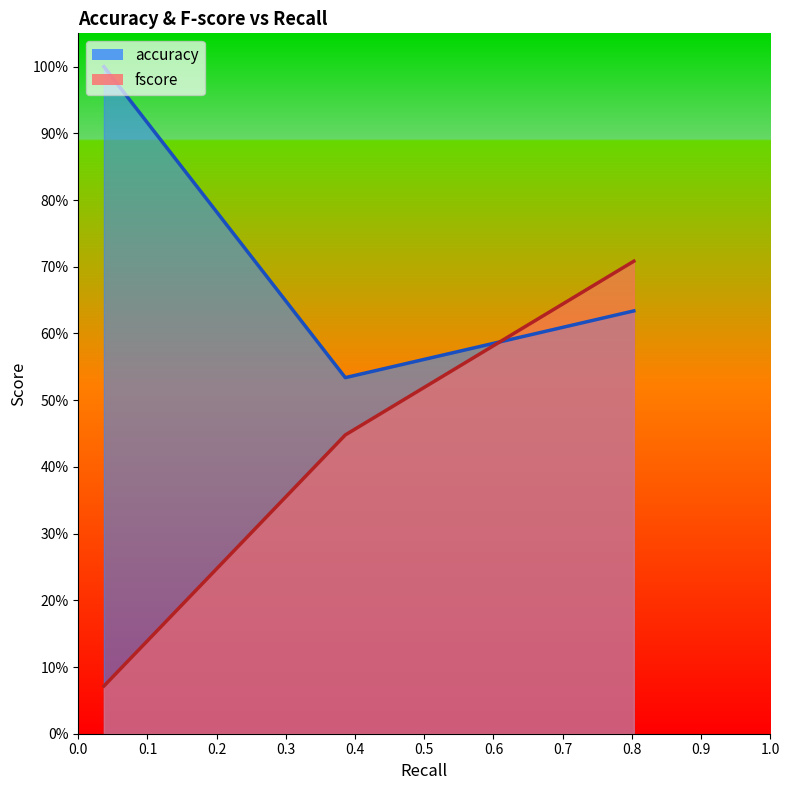

What are all the series names shown in the legend?

accuracy, fscore